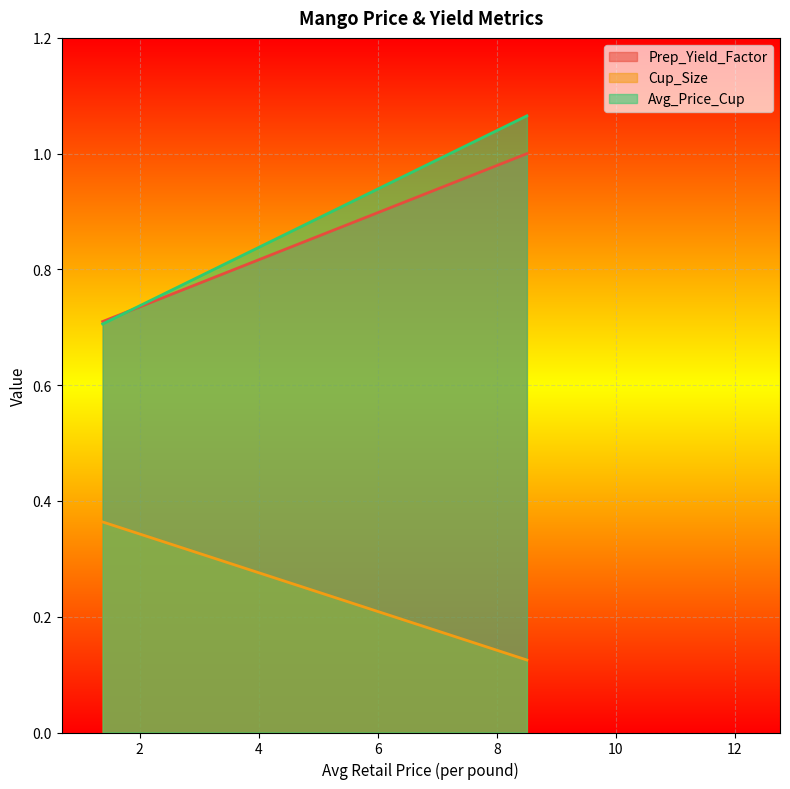

The value of Avg_Price_Cup at 8.504649301677162 is 1.1. True or false?

True